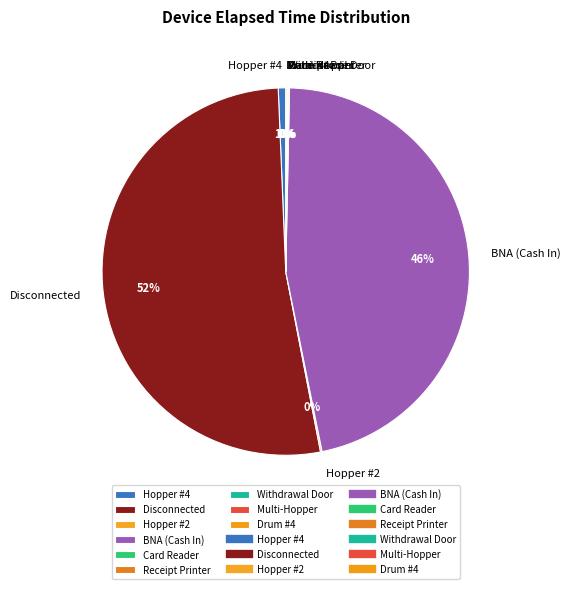

Which category has the biggest portion of the pie?

Disconnected